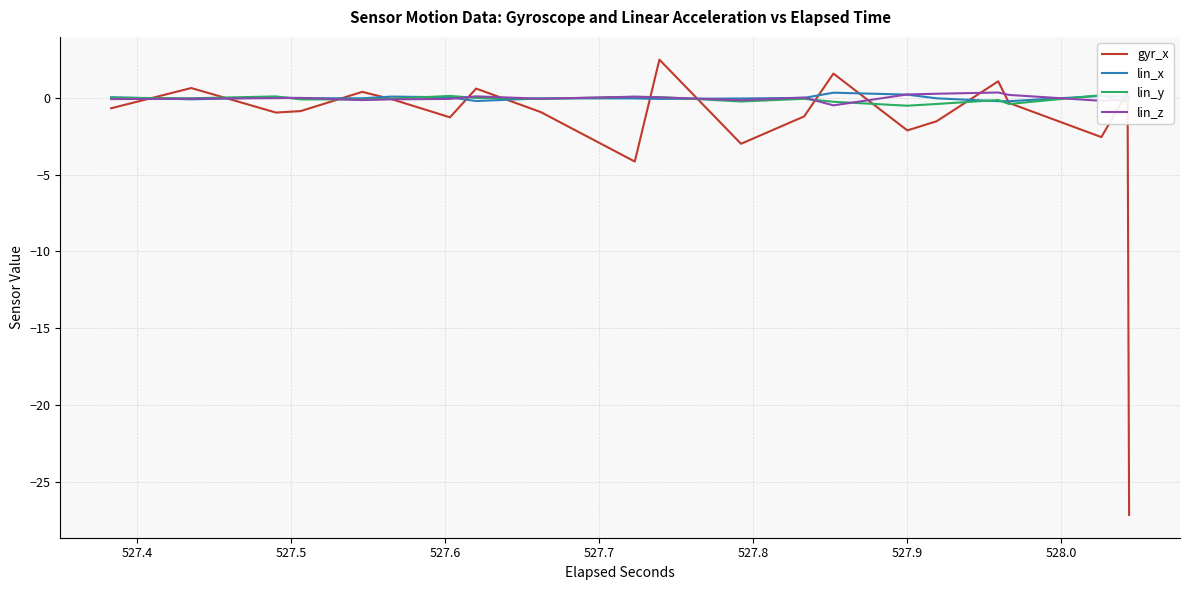

What is the maximum value for gyr_x?

2.5